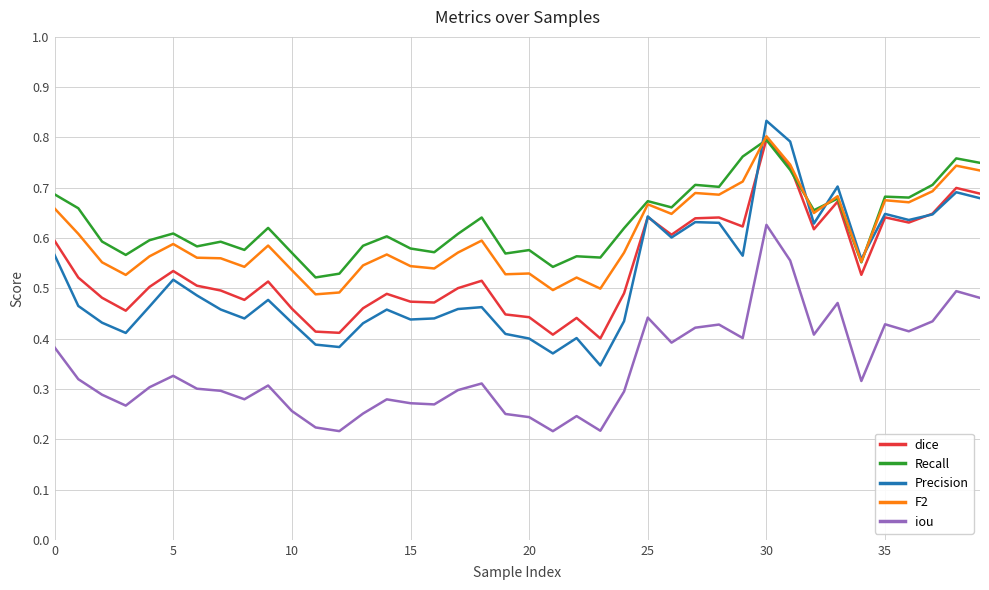

Which series has the largest range (max minus min)?

Precision